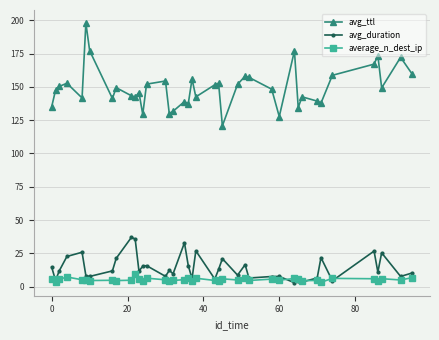

Which series has the largest range (max minus min)?

avg_ttl